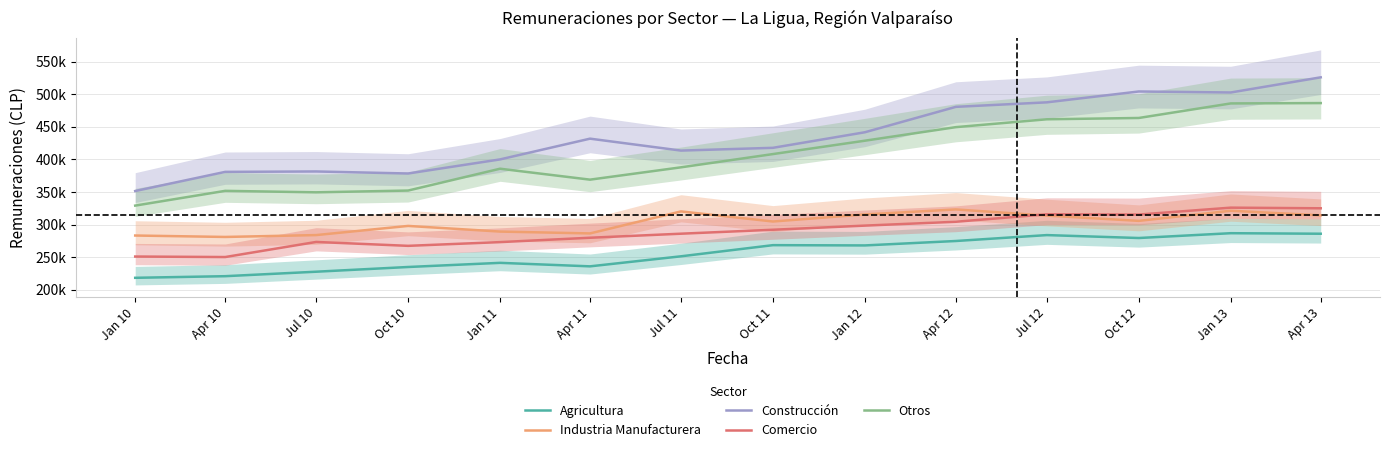

Is the value of Comercio at Oct 10 greater than the value of Construcción at Oct 11?

No